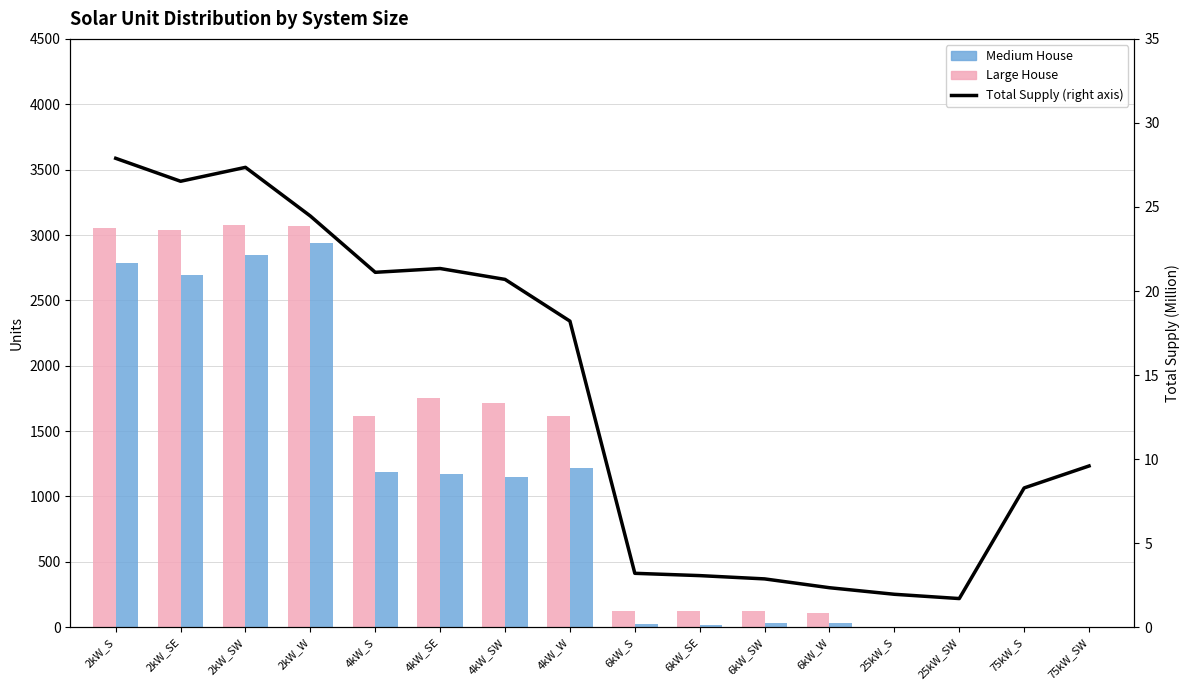

How many data points does each series have?

16